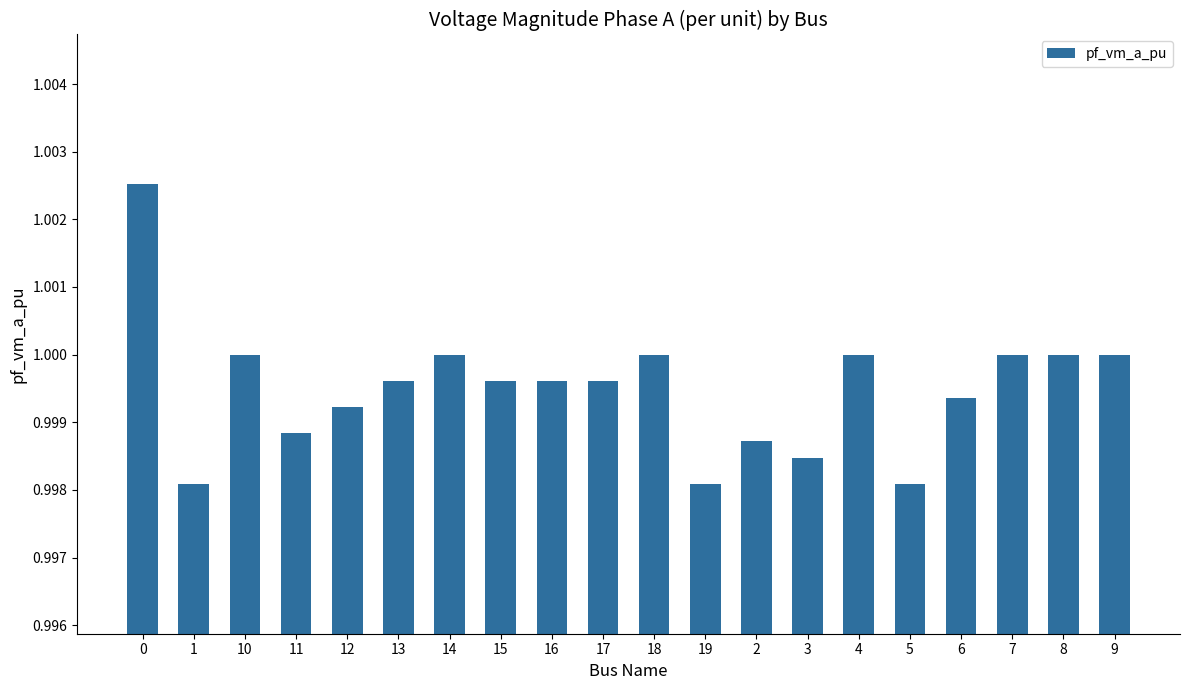

What position from the left is 7?

18